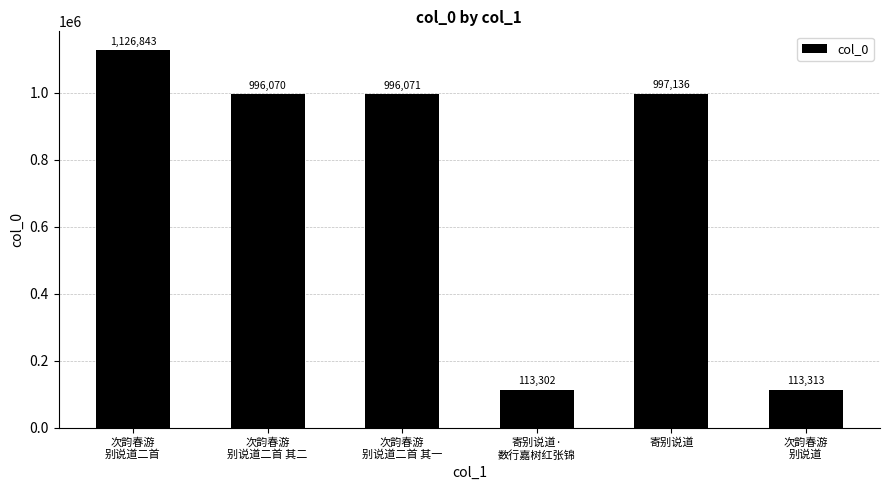

Reading right to left, list all the values displayed in this chart.

113313	997136	113302	996071	996070	1126843